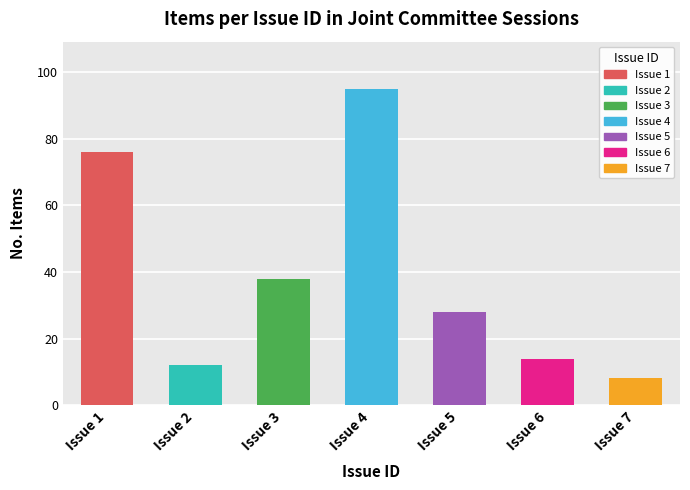

What is the change in value from Issue 2 to Issue 3?

+26